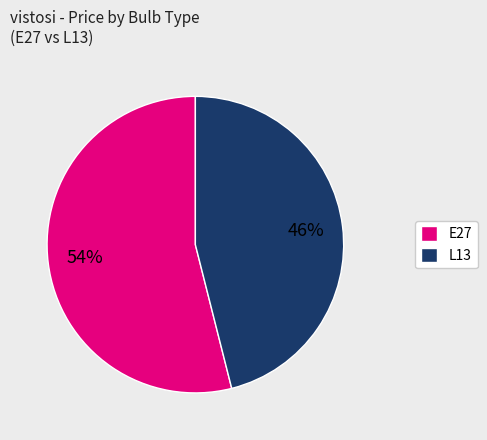

What is the majority slice?

E27